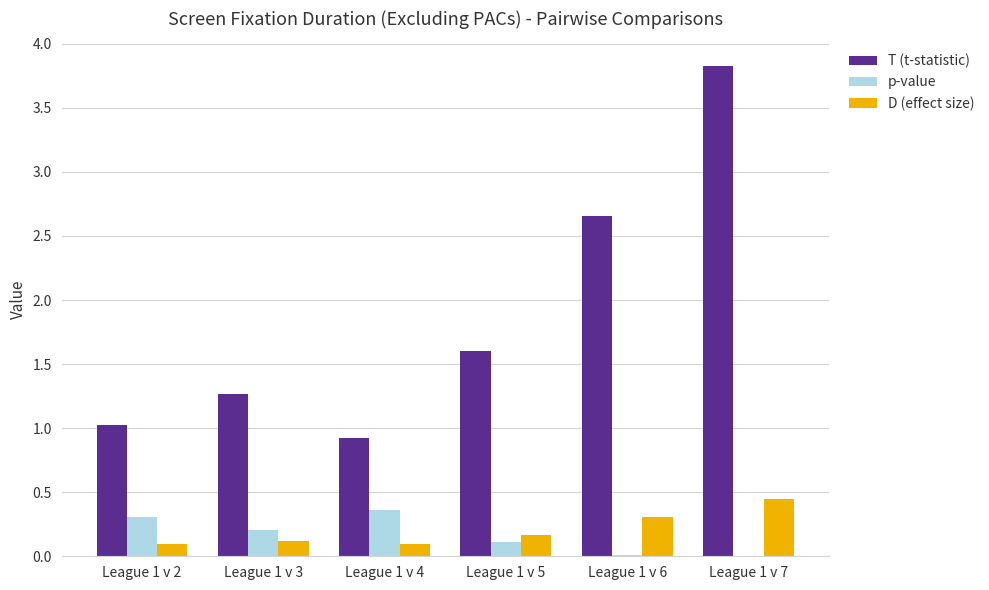

What is the sum of the T (t-statistic) values at League 1 v 3 and League 1 v 7?

5.1